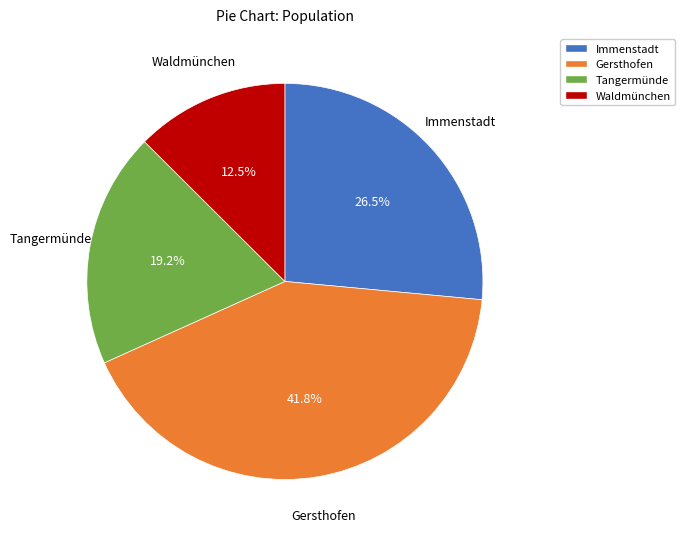

Rank the categories by value from lowest to highest.

Waldmünchen, Tangermünde, Immenstadt, Gersthofen